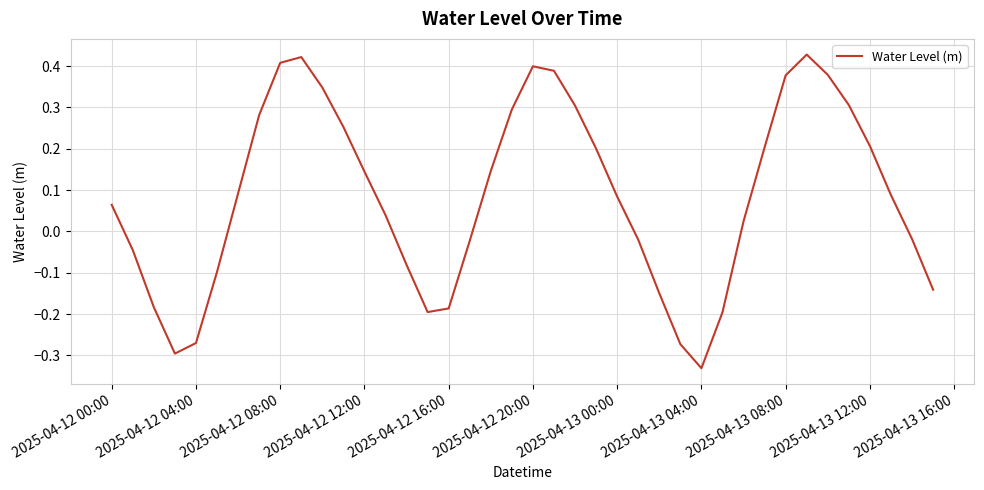

What is the difference between the second highest and second lowest values?

0.7